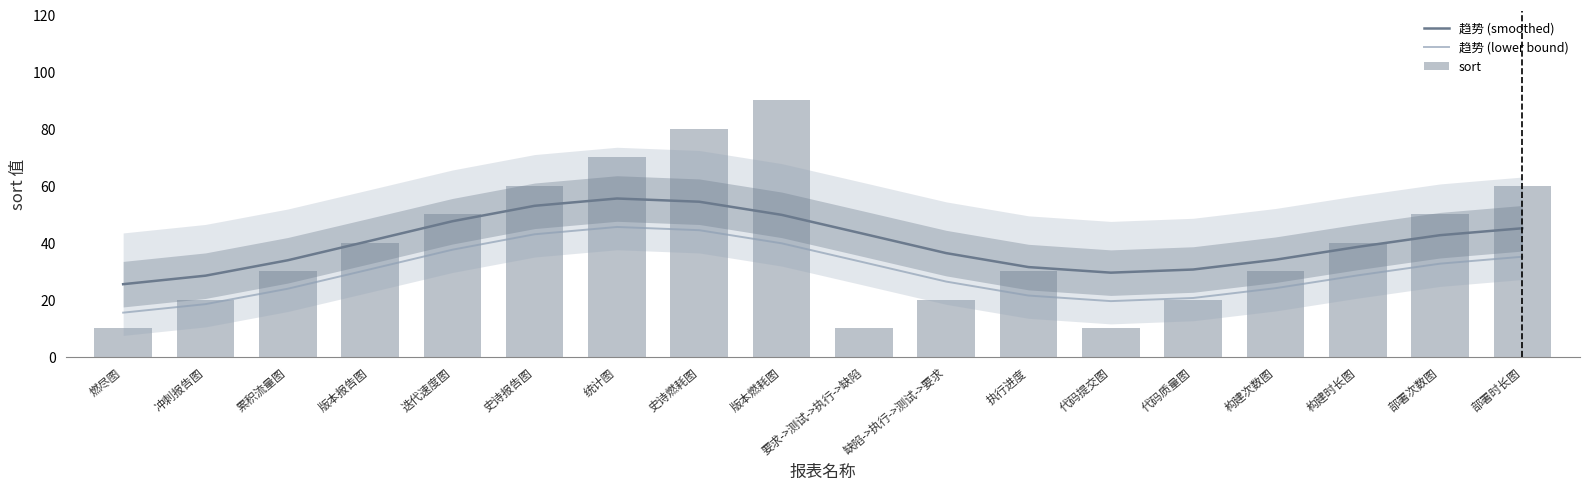

How many values in the 趋势 (smoothed) series are below 40?

9